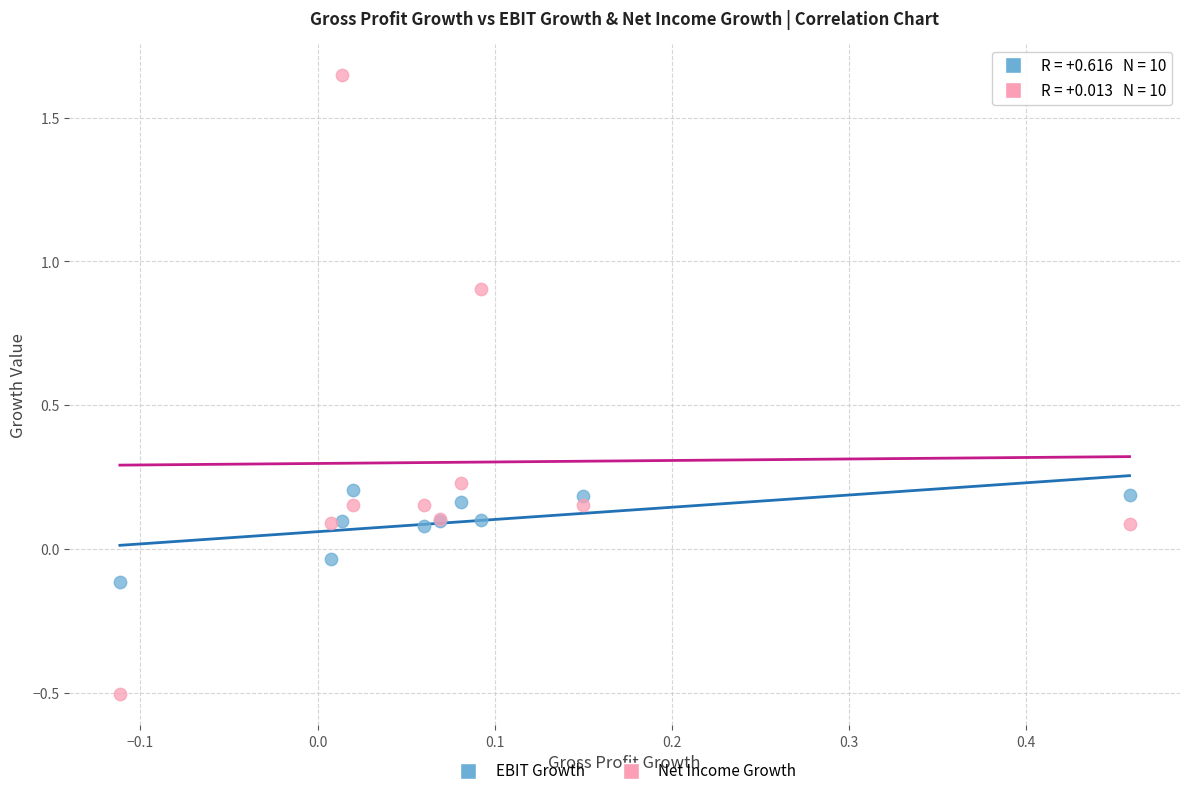

Which series contains the highest Y value?

Net Income Growth